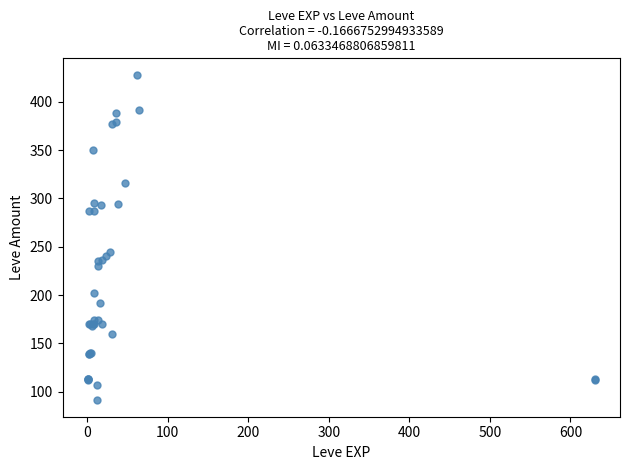

What Y value in the scatter plot is closest to 259?

245